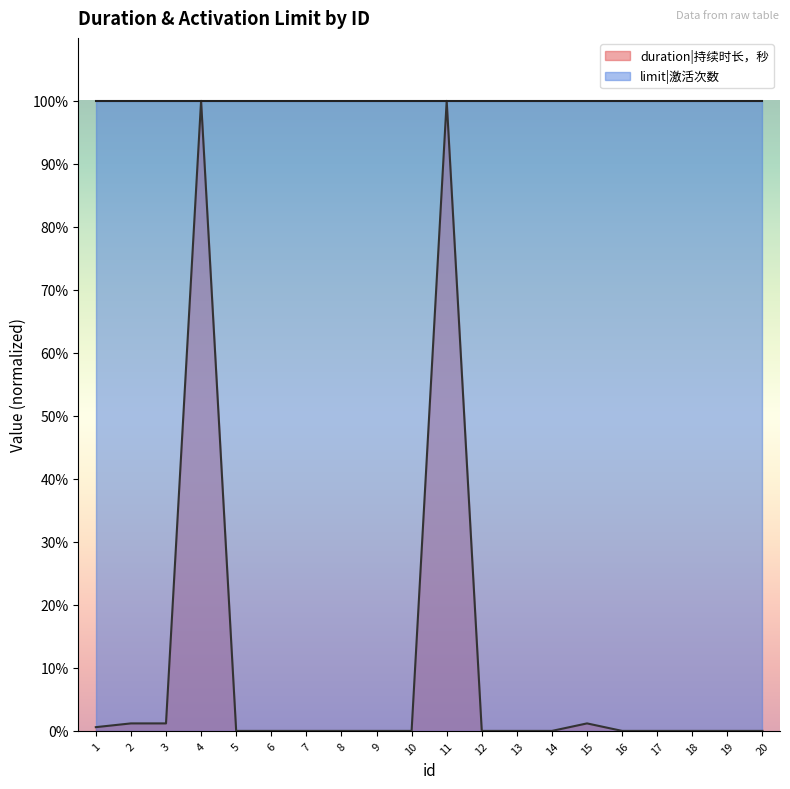

What is the difference between the maximum and minimum values?

1.0